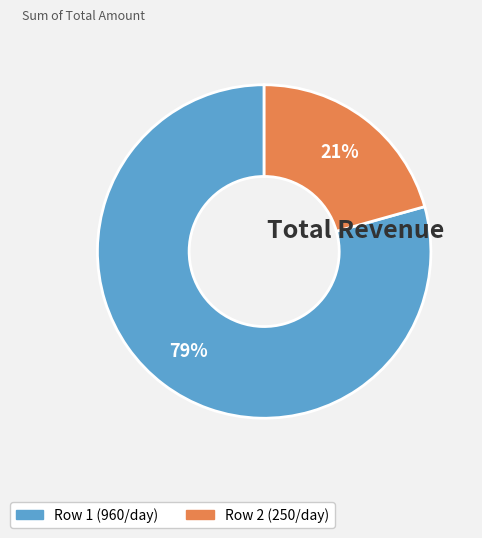

To the nearest percent, what is the average slice percentage?

50%